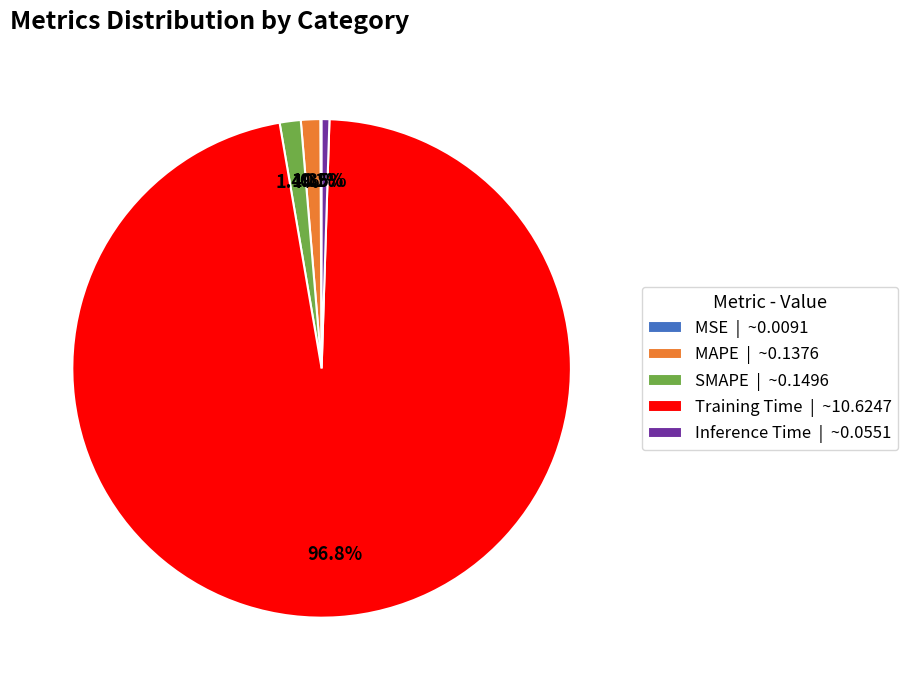

Is there a majority slice in this chart?

Yes